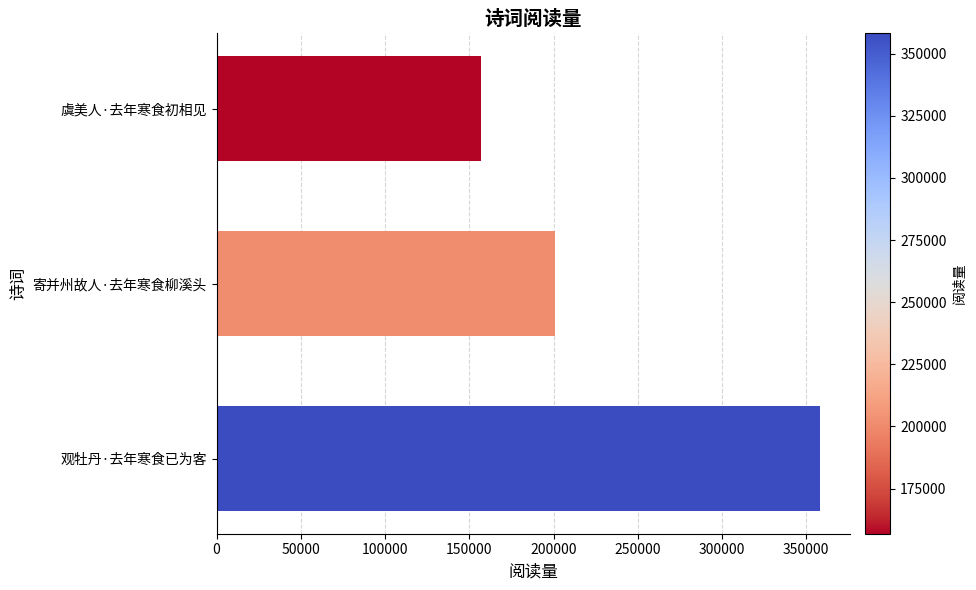

List the labels in order of value, smallest first.

虞美人·去年寒食初相见, 寄并州故人·去年寒食柳溪头, 观牡丹·去年寒食已为客